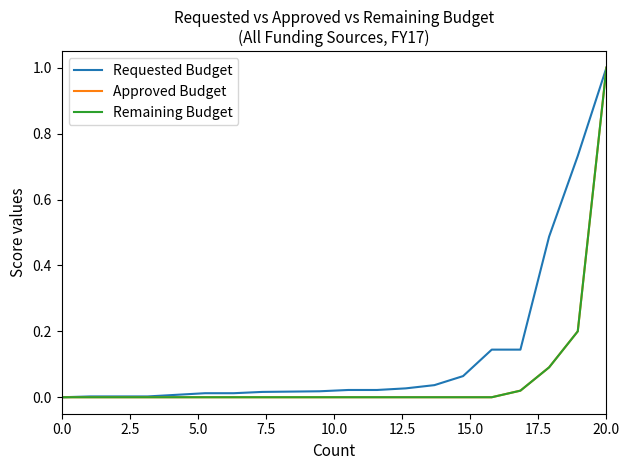

Does the chart display data point markers on the line(s)?

No